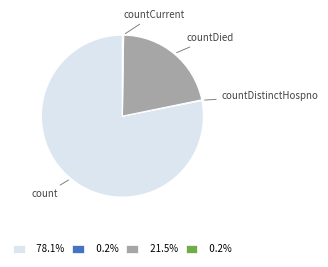

Is there a majority slice in this chart?

Yes